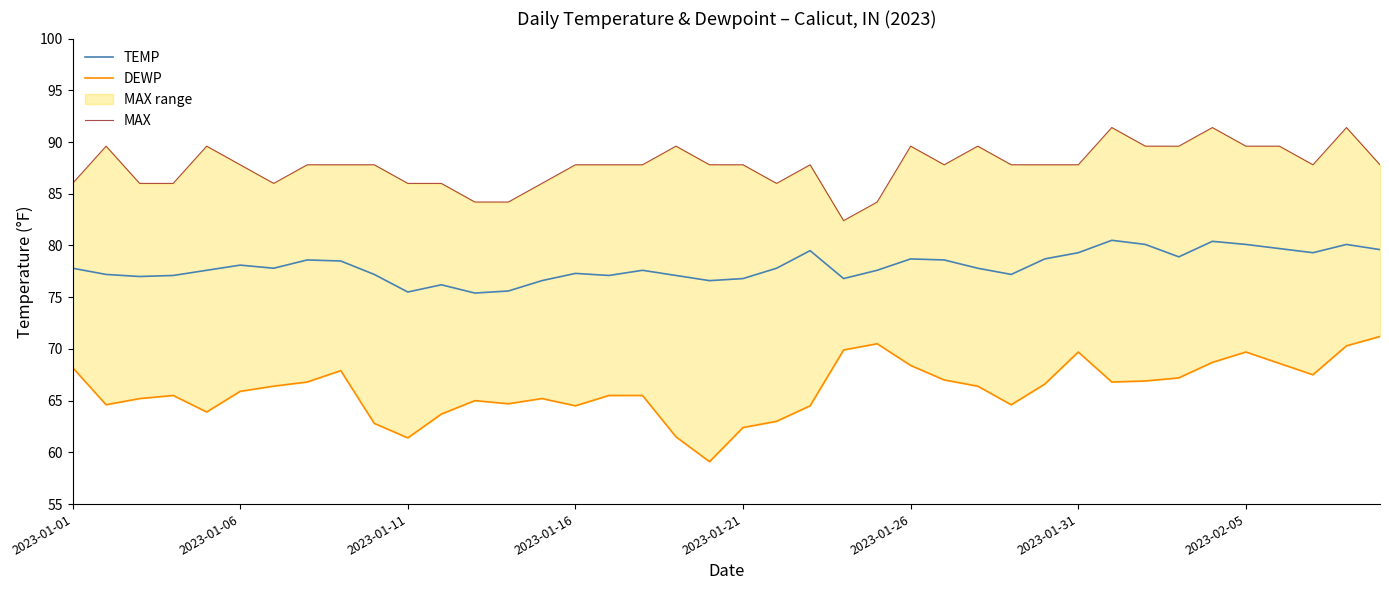

How many lines are shown in the chart?

3